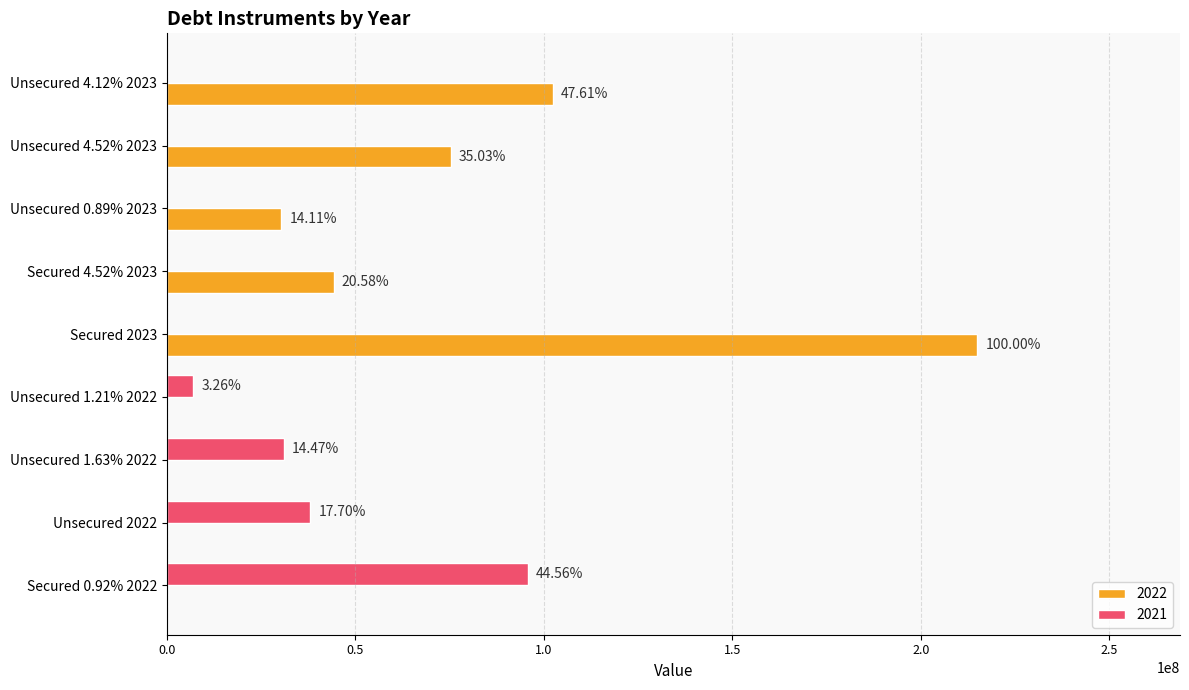

What are all the series names shown in the legend?

2022, 2021